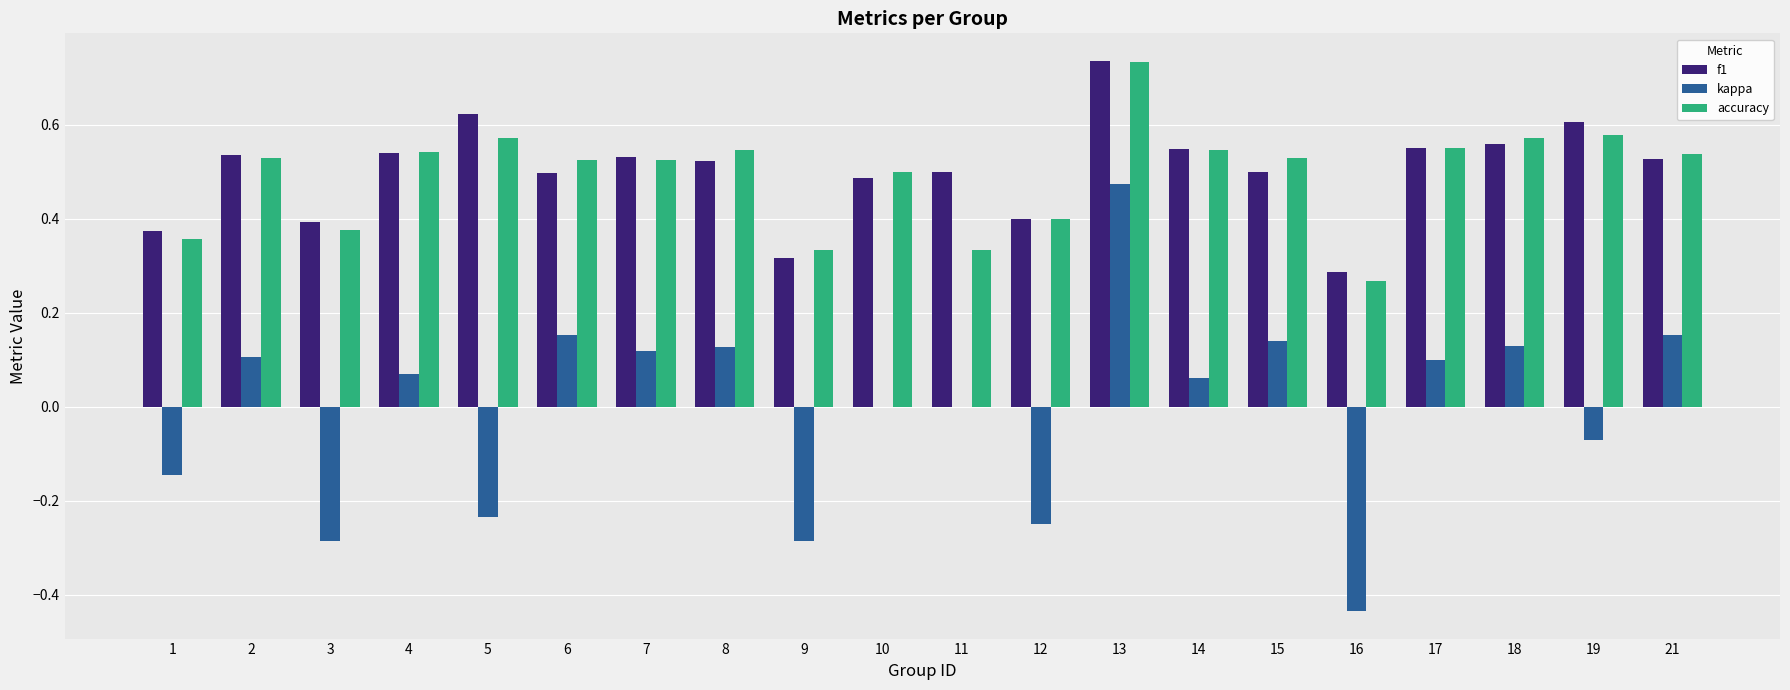

Which series changed the most between 2 and 12?

kappa